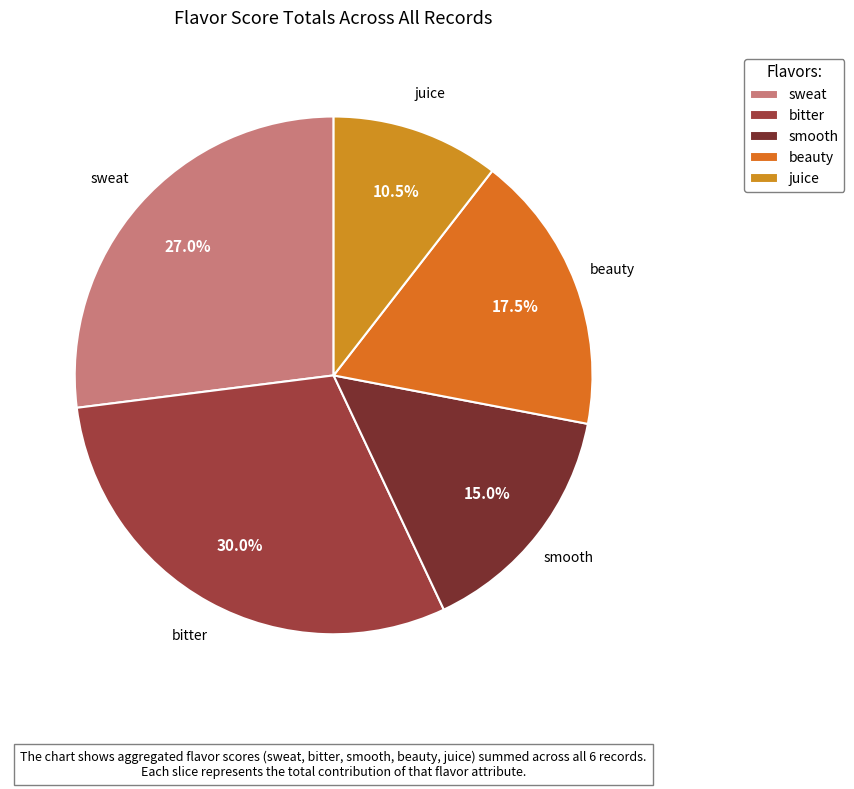

Which has a higher value, juice or smooth?

smooth